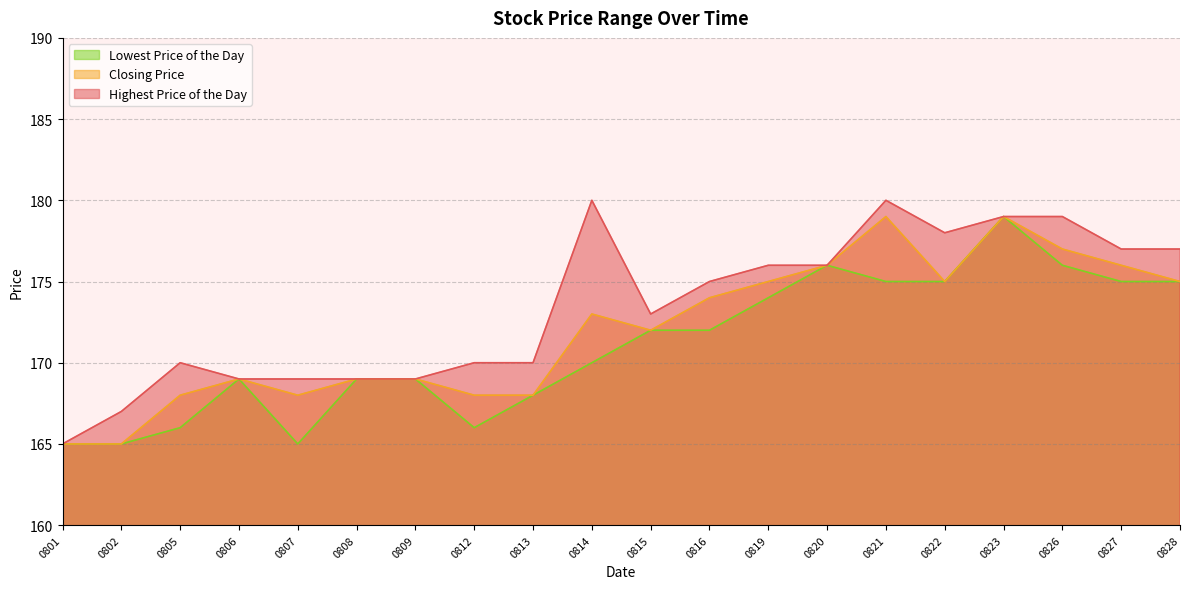

Is the value of Closing Price at 0823 greater than the value of Lowest Price of the Day at 0813?

Yes